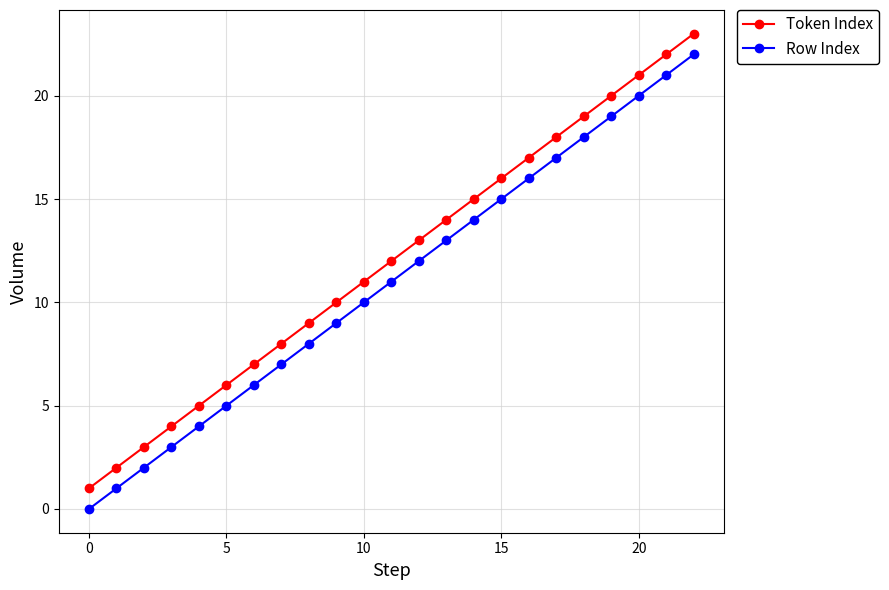

Reading left to right, list all the values displayed in this chart.

Token Index: 1	2	3	4	5	6	7	8	9	10	11	12	13	14	15	16	17	18	19	20	21	22	23
Row Index: 0	1	2	3	4	5	6	7	8	9	10	11	12	13	14	15	16	17	18	19	20	21	22